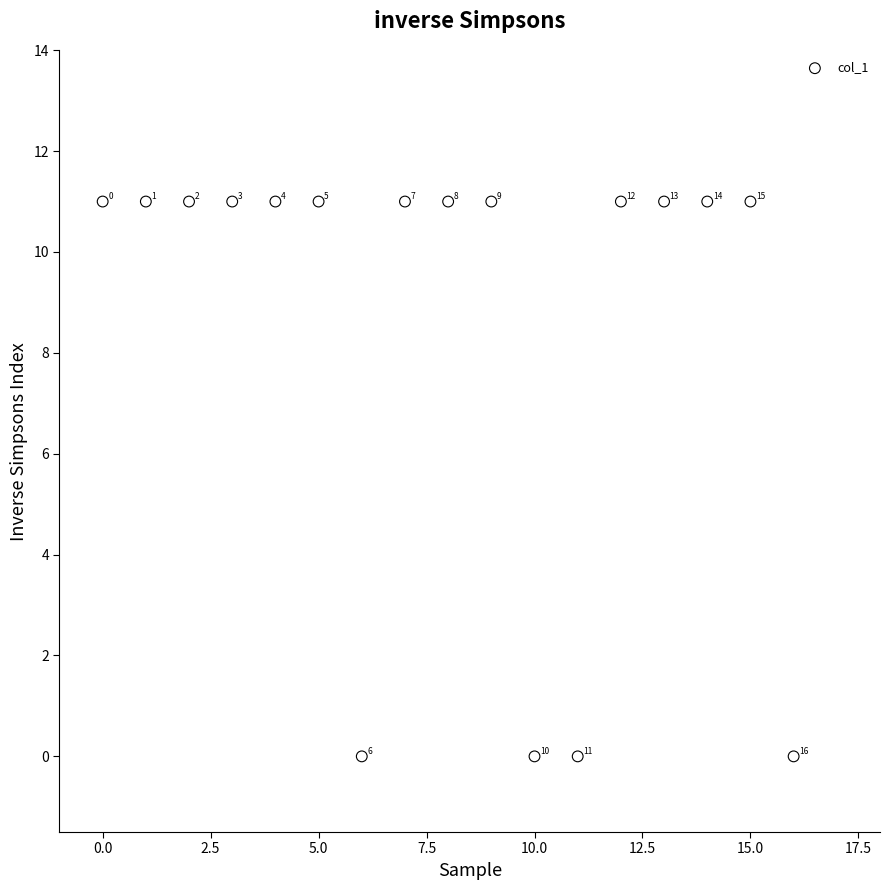

What is the range of Y values (max minus min)?

11